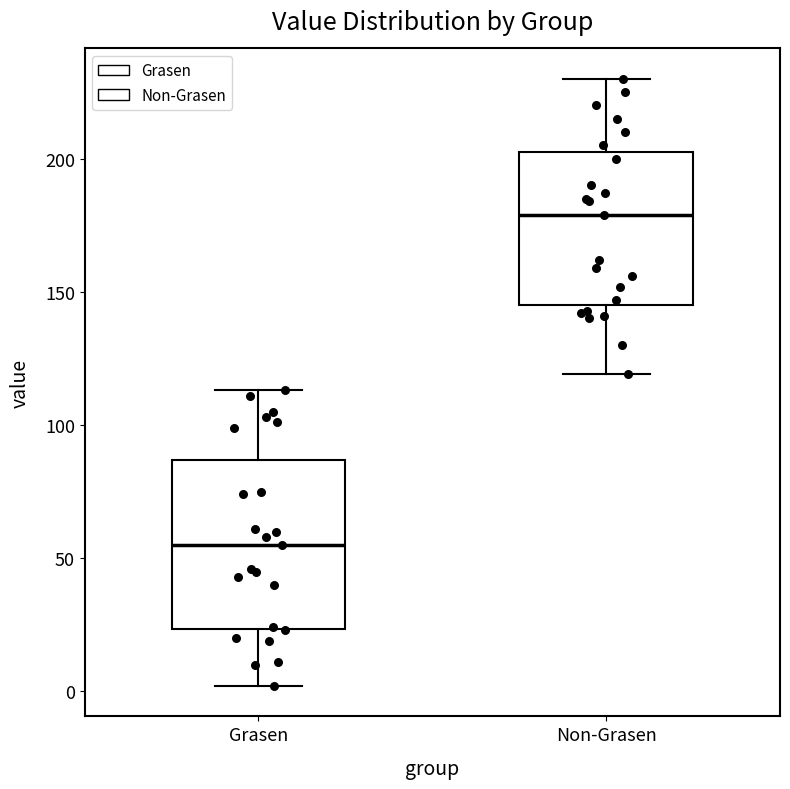

Reading left to right, transcribe this box plot: for each box, give where its median line is, the range the box spans, and where its two whiskers end, as read against the y-axis. The values are not printed on the chart, so give them approximately, as read against the axis.

Grasen: median 55, box 25 to 85, whiskers 0 to 115
Non-Grasen: median 180, box 145 to 205, whiskers 120 to 230